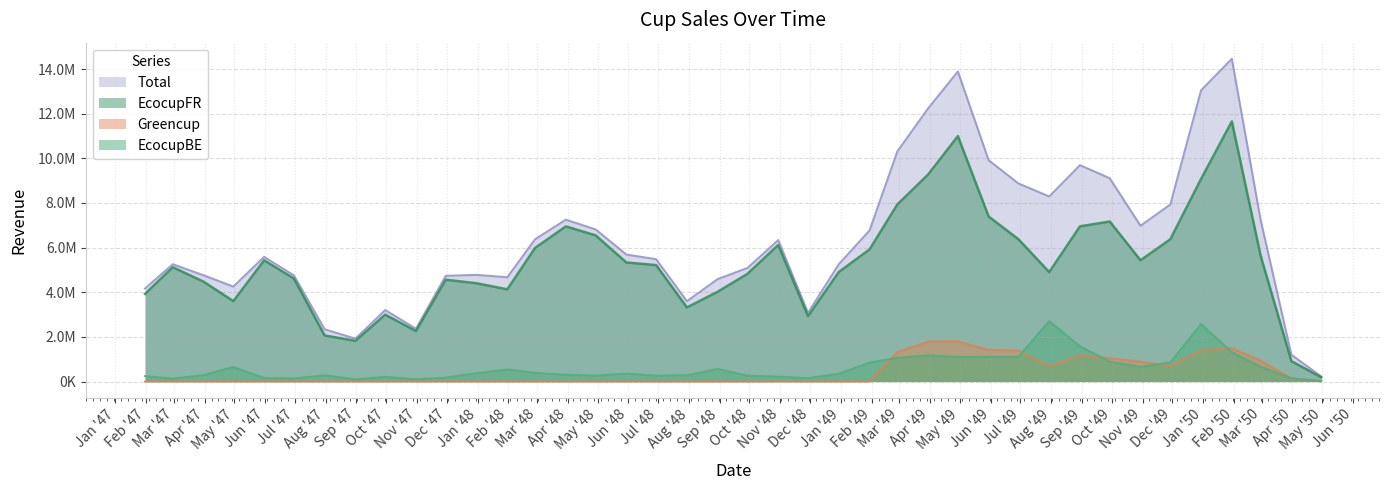

True or false: EcocupFR and EcocupBE cross at least once.

False